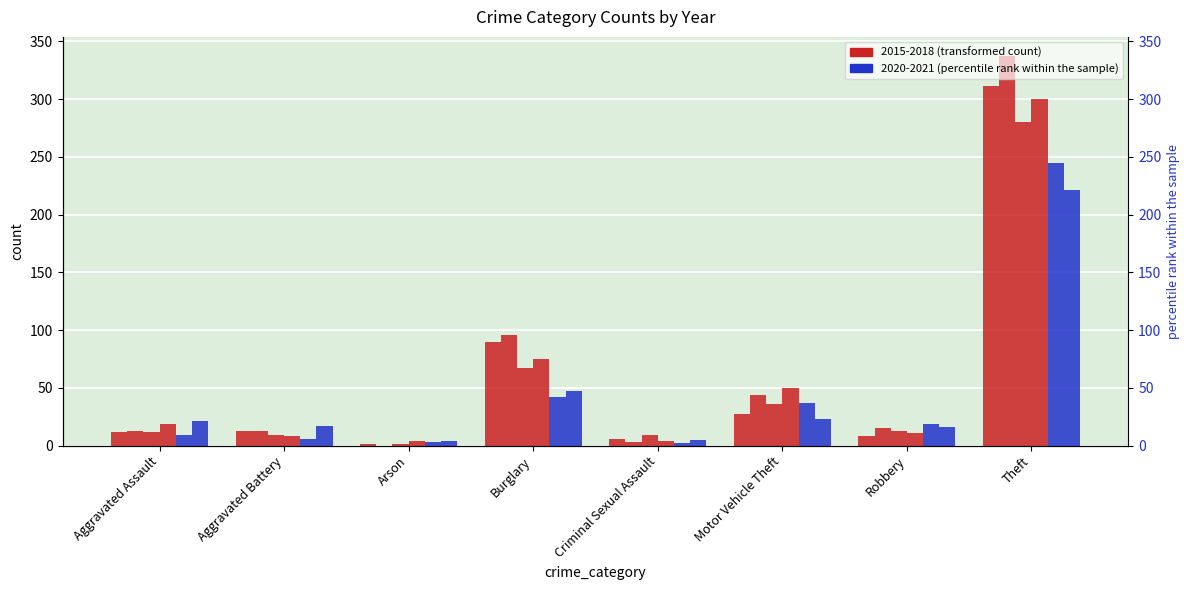

At Arson, list the series in order from largest to smallest.

2018, 2021, 2020, 2015, 2017, 2016